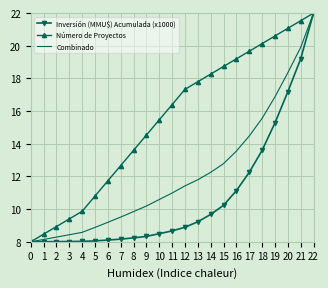

At which label does Número de Proyectos first exceed 16?

11